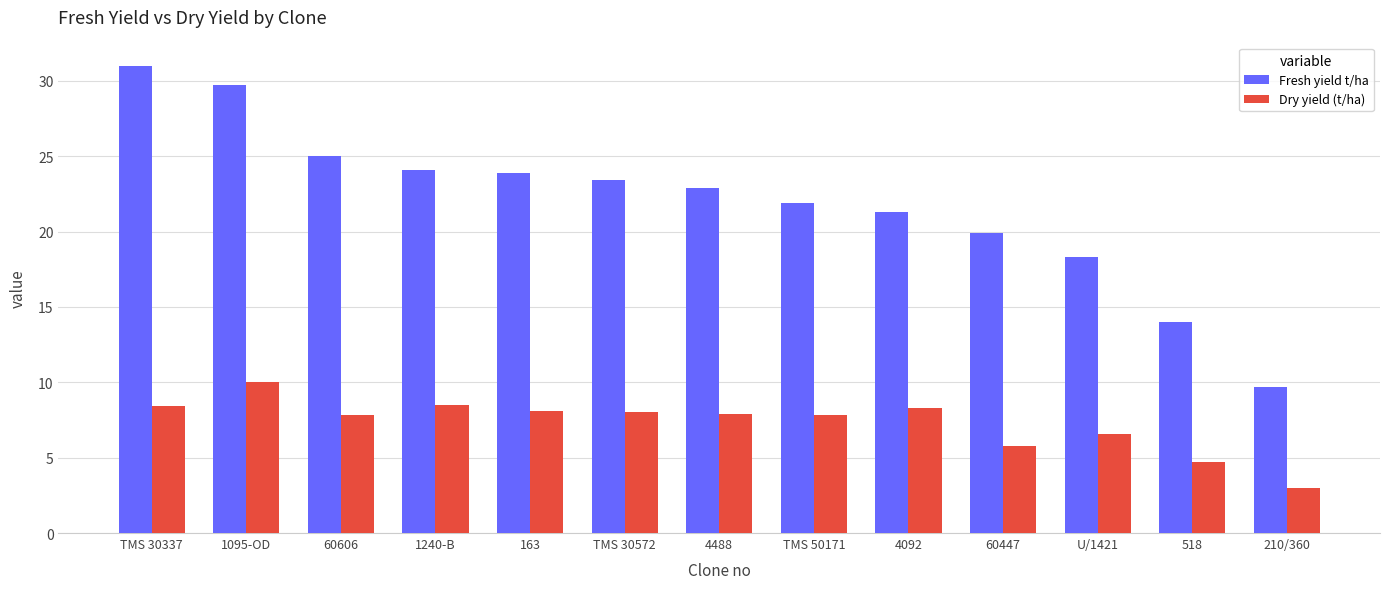

At TMS 30337, list the series in order from smallest to largest.

Dry yield (t/ha), Fresh yield t/ha